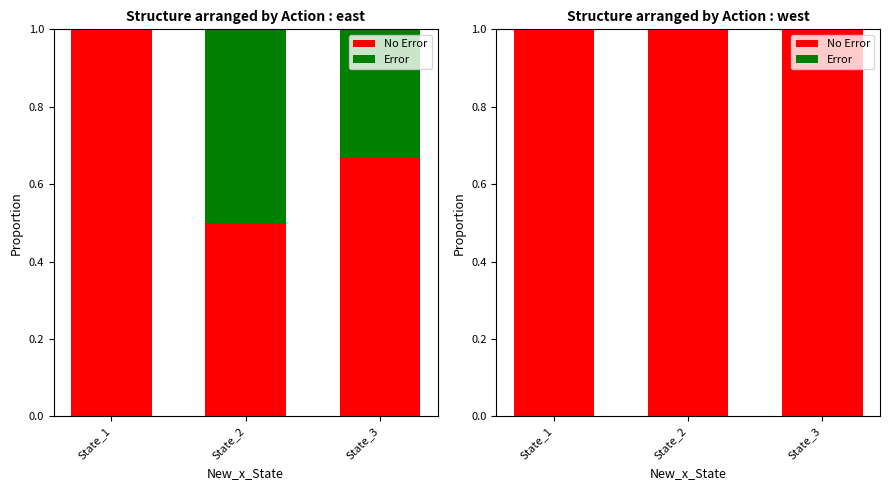

Which series changed the most between State_2 and State_3?

No Error